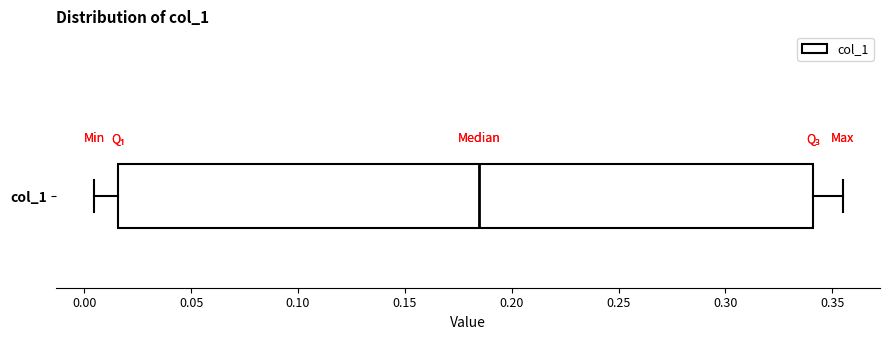

Read this box plot against the x-axis: the position of the median line, the range covered by the box, and the ends of both whiskers. The values are not printed on the chart, so give them approximately, as read against the axis.

median 0.185, box 0.015 to 0.340, whiskers 0.005 to 0.355